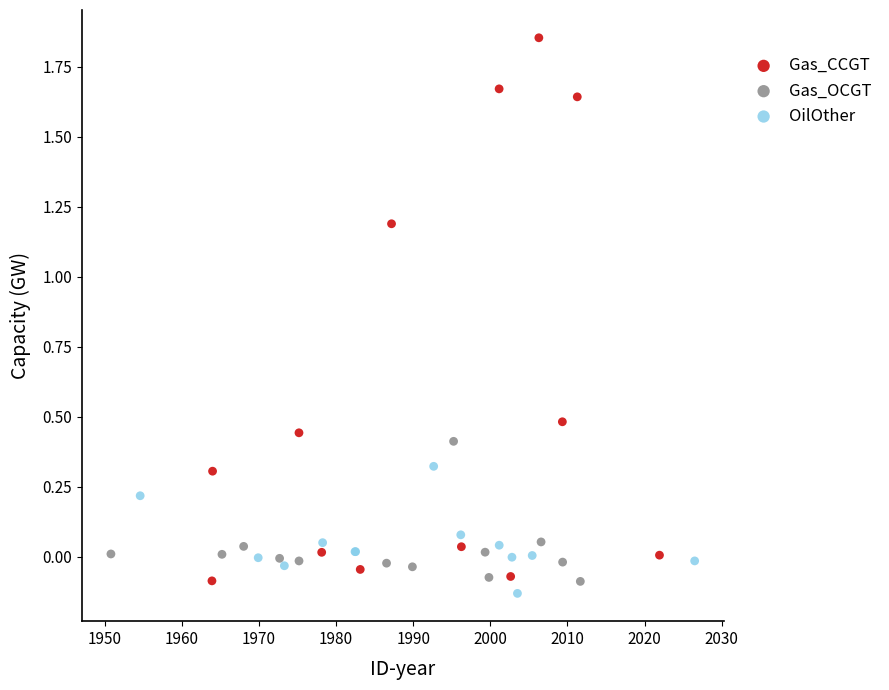

Which series contains the highest Y value?

Gas_CCGT